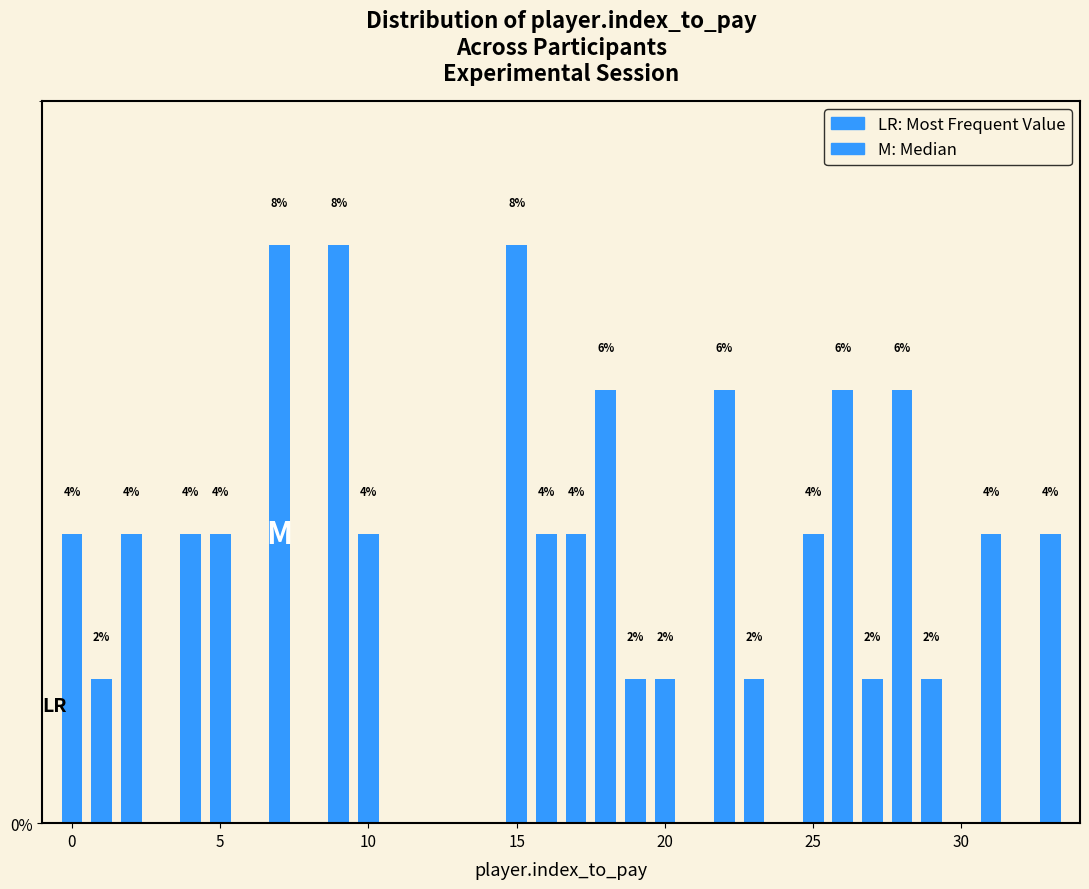

Count the values in the range 2 to 6.

20